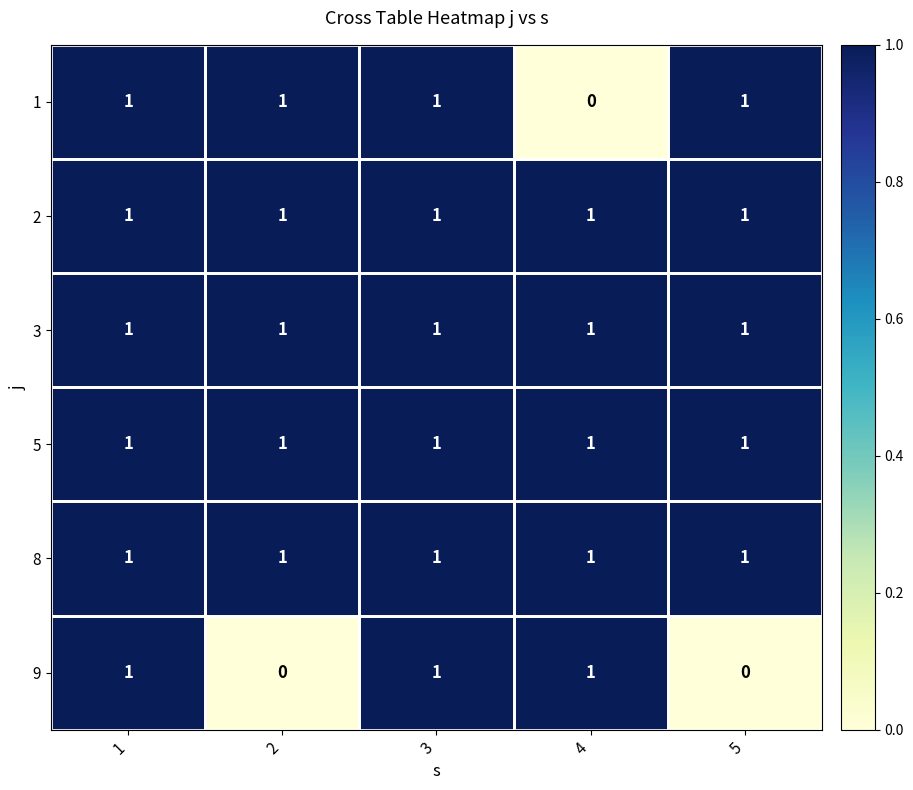

Between 2 and 3, which series saw the biggest shift?

9